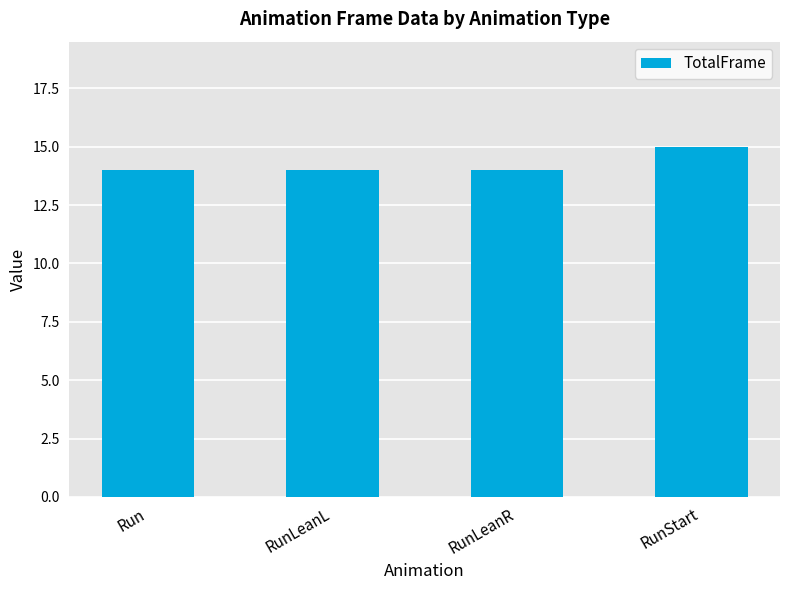

The chart shows a value of 15 at RunStart. True or false?

True